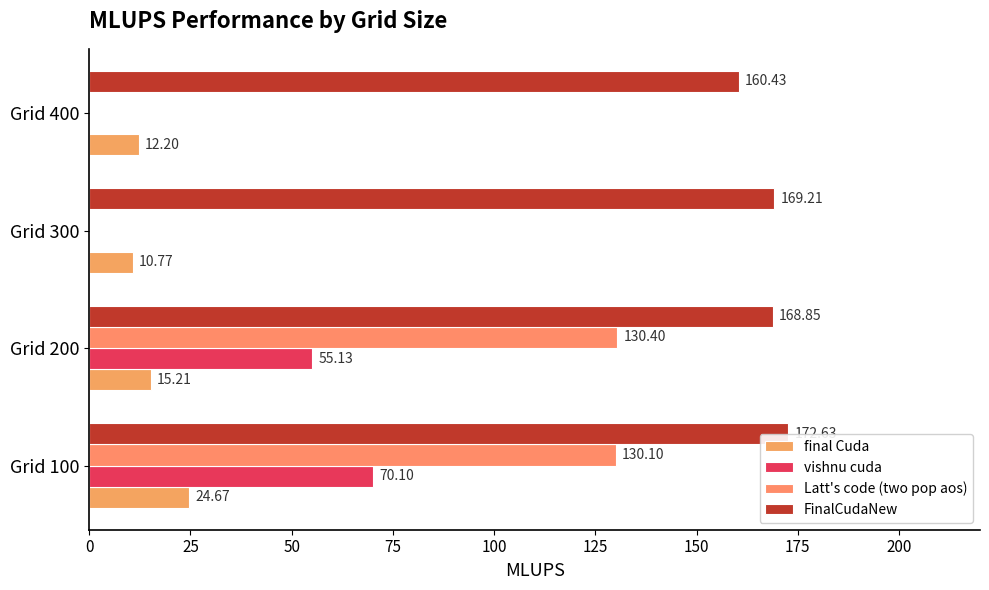

Is the value of FinalCudaNew at Grid 200 greater than the value of vishnu cuda at Grid 200?

Yes